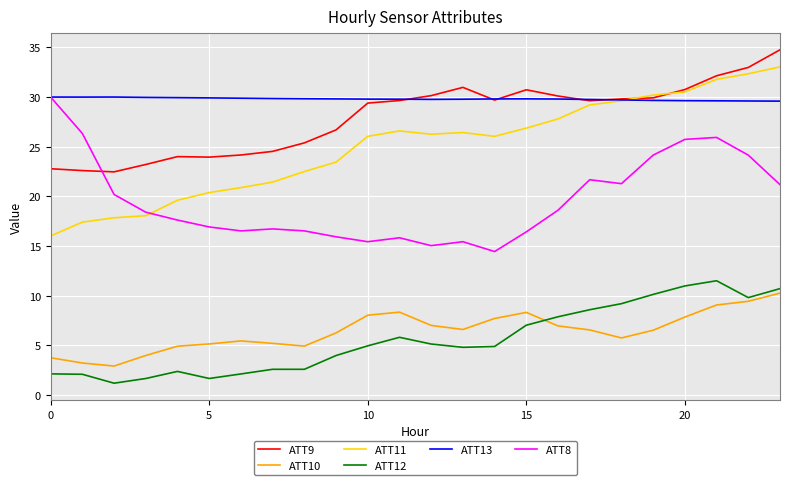

Which series has the largest total across all categories?

ATT13